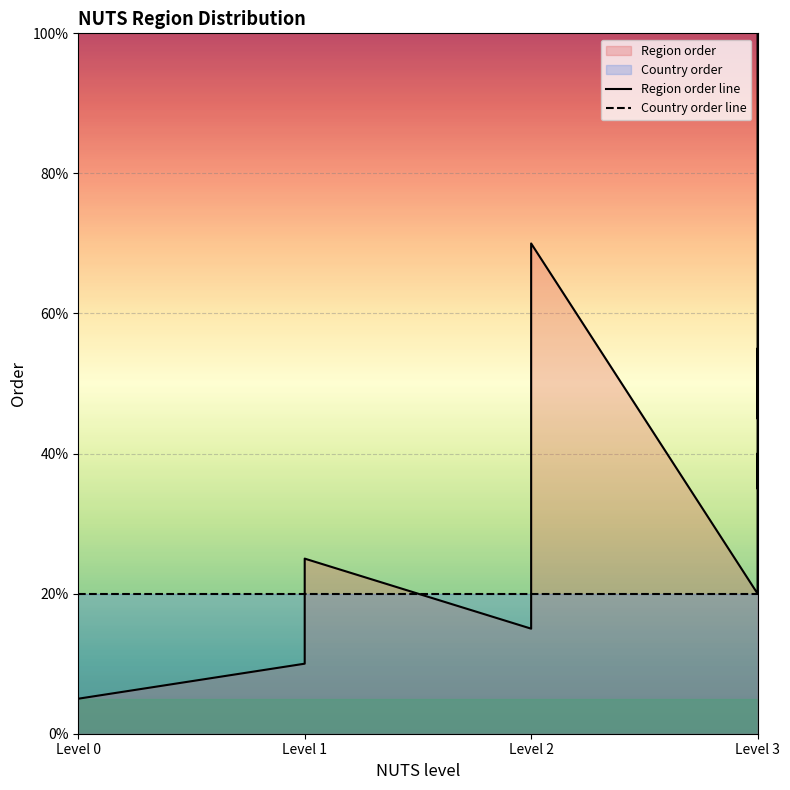

How many data points in Region order line are above 55?

10